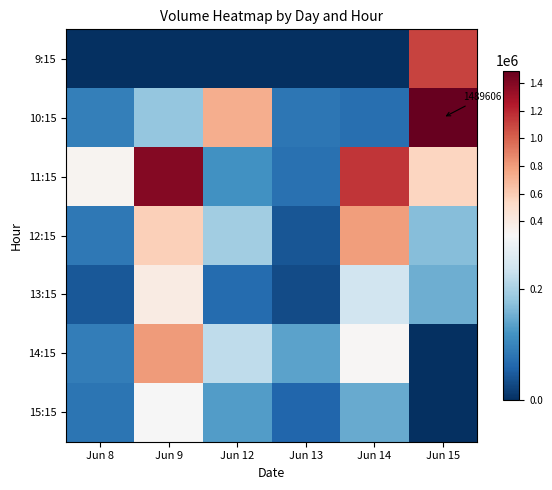

Read the 11:15 value at Jun 13, to the nearest 100.

75800